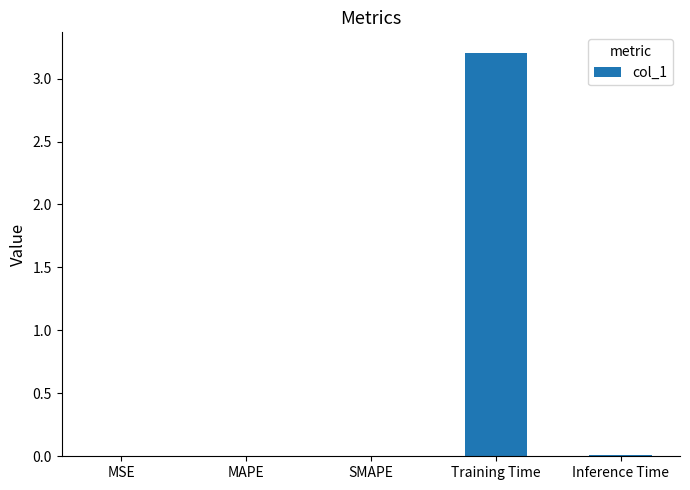

True or false: the data shows 0.0 at SMAPE.

True